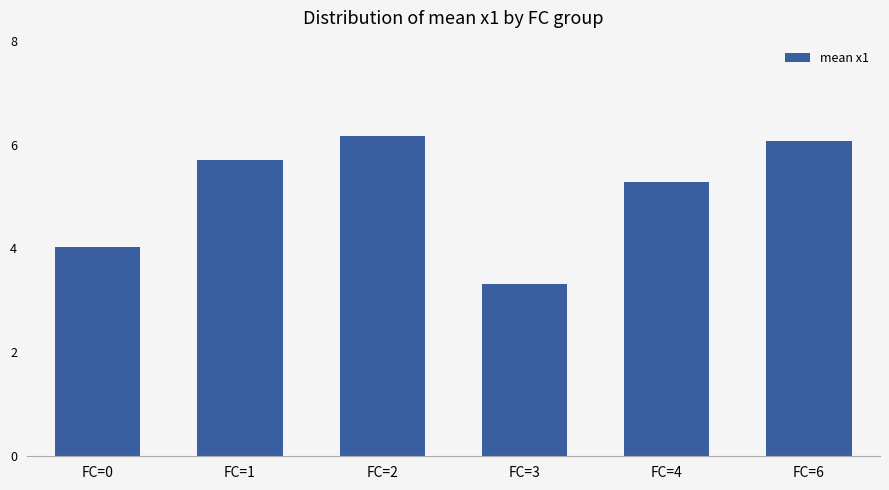

Reading left to right, transcribe all the data shown in this chart.

4.0	5.7	6.2	3.3	5.3	6.1